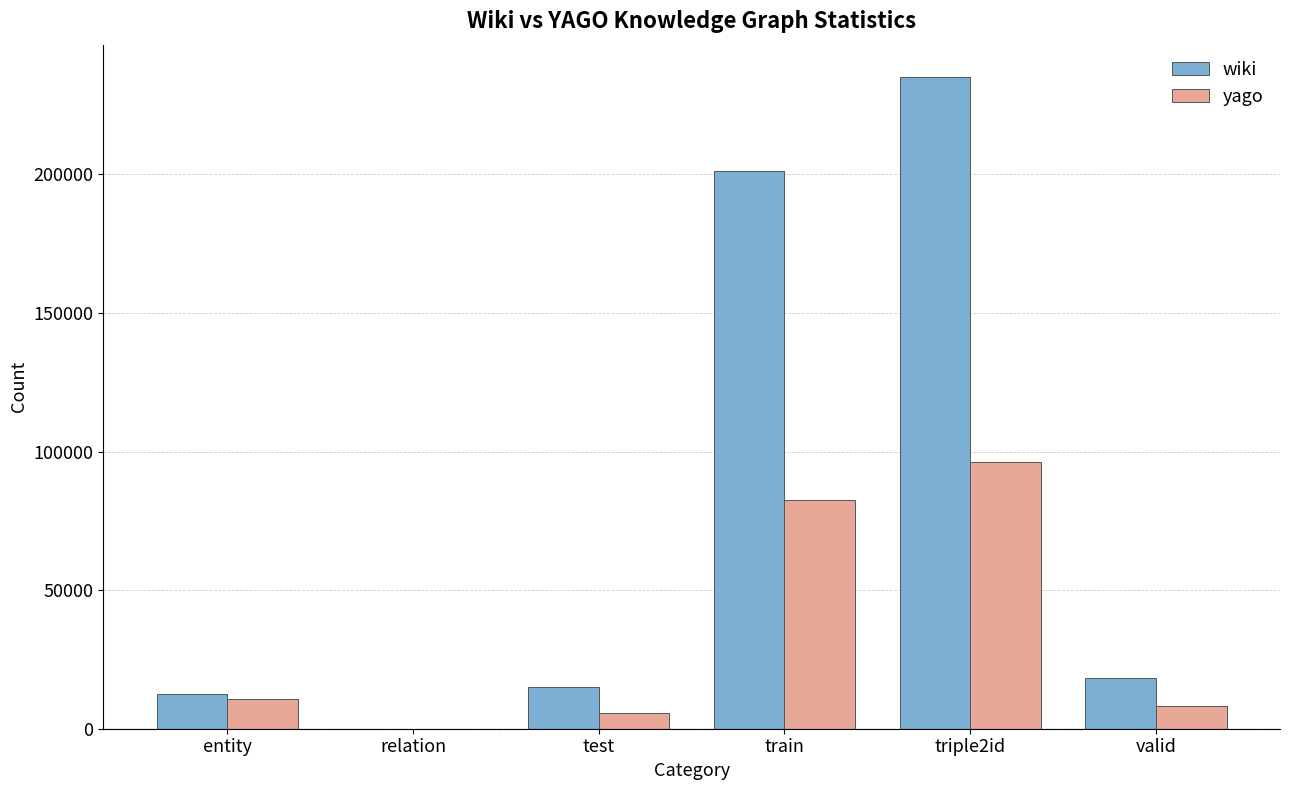

Reading left to right, what are all the values shown in this chart?

wiki: 12554	24	15115	201100	235066	18208
yago: 10623	10	5791	82550	96387	8046